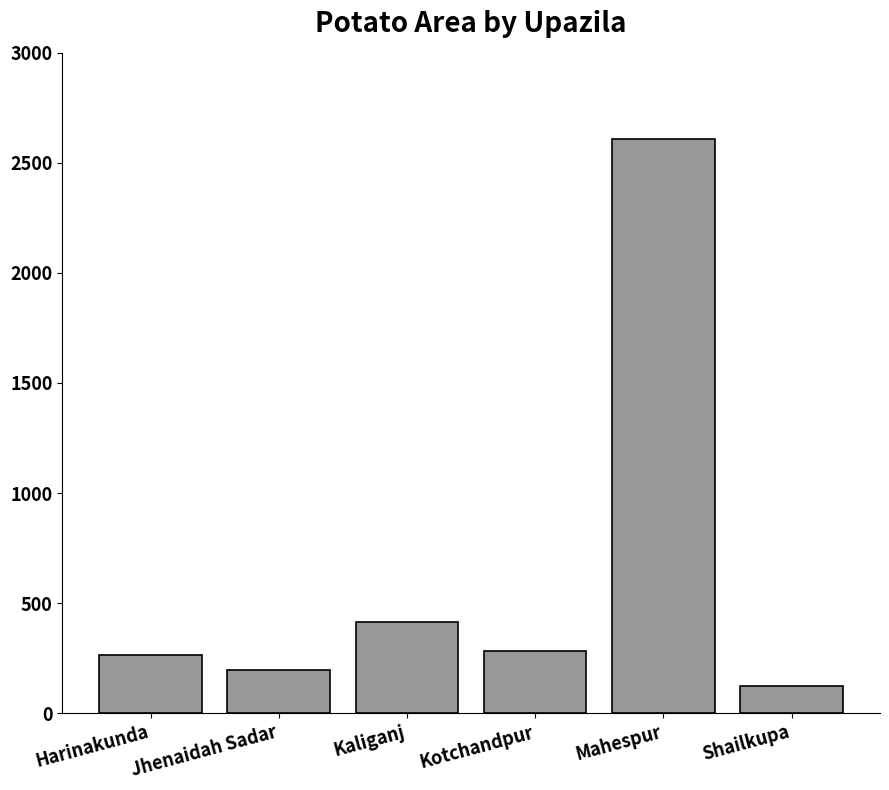

Does the chart contain any negative values?

No